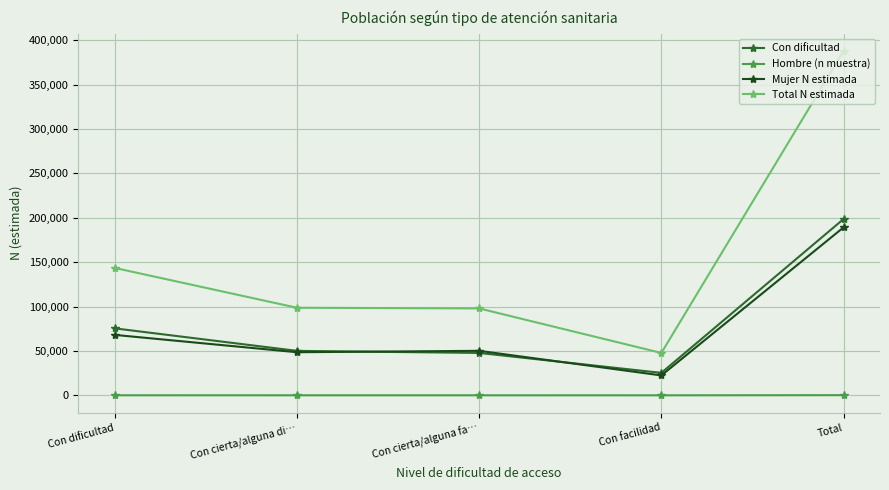

What is the label of the 1st point from the left?

Con dificultad